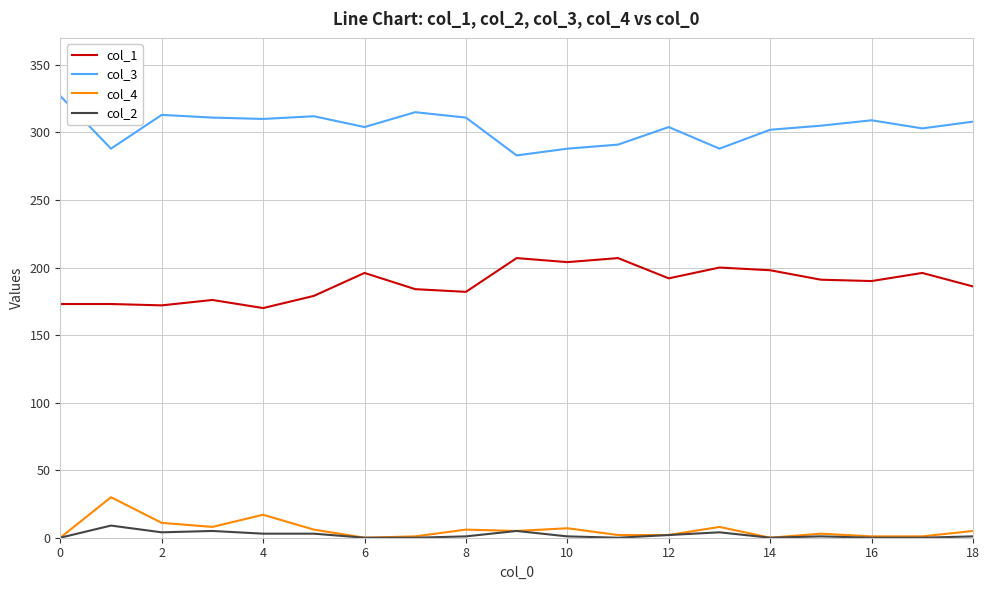

Which series has the largest total across all categories?

col_3